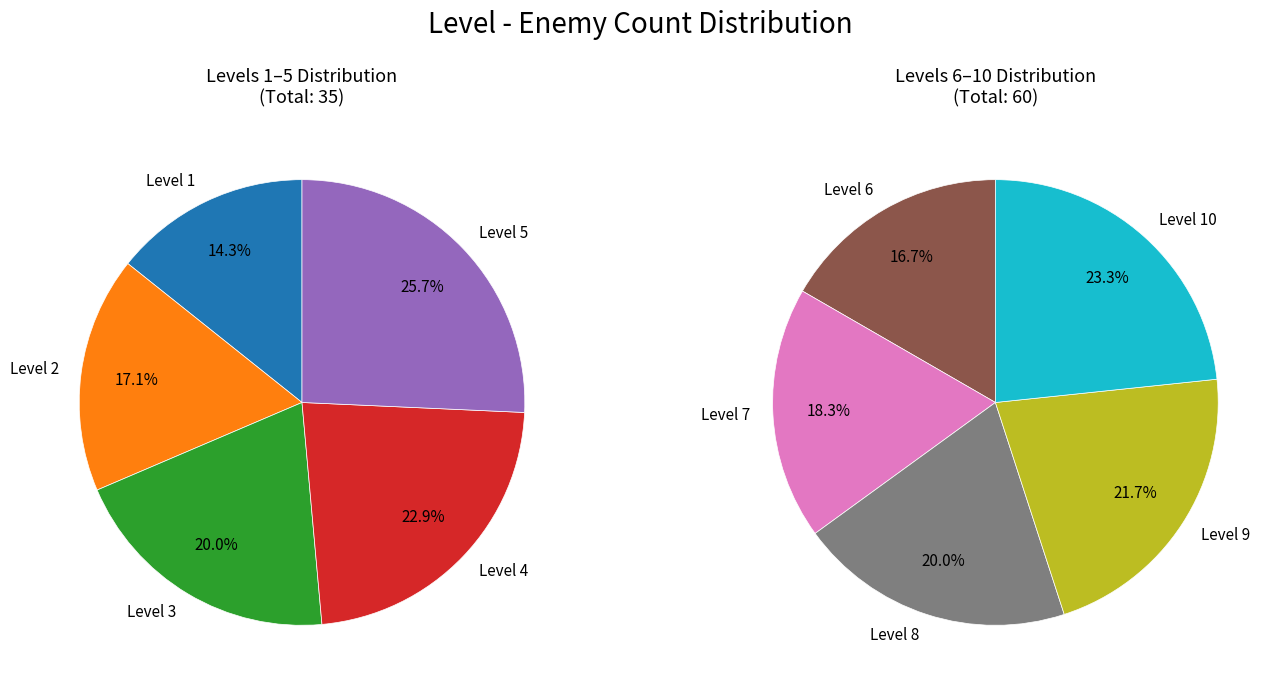

How many segments does this pie chart have?

10